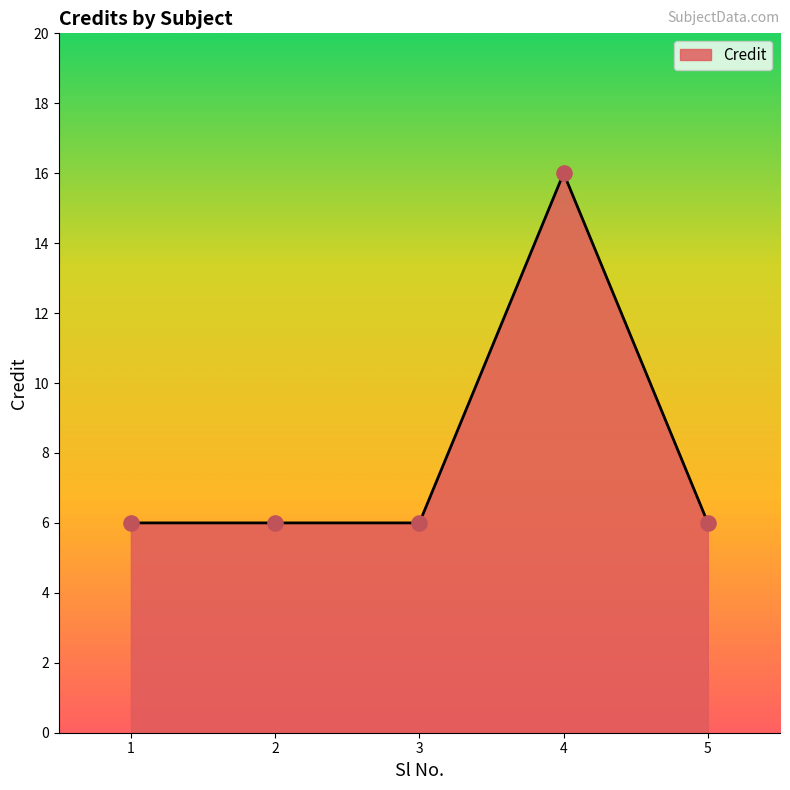

What is the change in value from 1 to 4?

+10